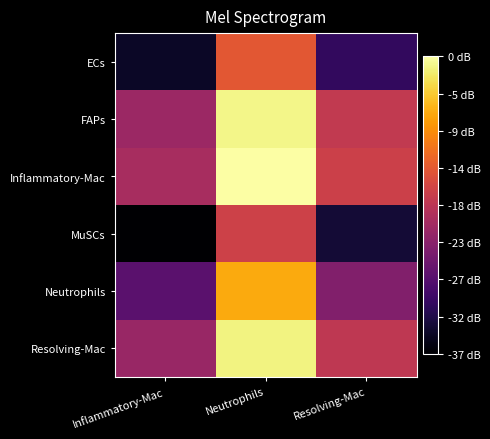

Reading left to right, extract all data points from this chart.

ECs: Inflammatory-Mac=1.0	Neutrophils=21.2	Resolving-Mac=4.6
FAPs: Inflammatory-Mac=13.9	Neutrophils=34.1	Resolving-Mac=17.5
Inflammatory-Mac: Inflammatory-Mac=15.0	Neutrophils=35.1	Resolving-Mac=18.5
MuSCs: Inflammatory-Mac=-1.5	Neutrophils=18.7	Resolving-Mac=2.0
Neutrophils: Inflammatory-Mac=8.1	Neutrophils=28.2	Resolving-Mac=11.6
Resolving-Mac: Inflammatory-Mac=13.6	Neutrophils=33.7	Resolving-Mac=17.1